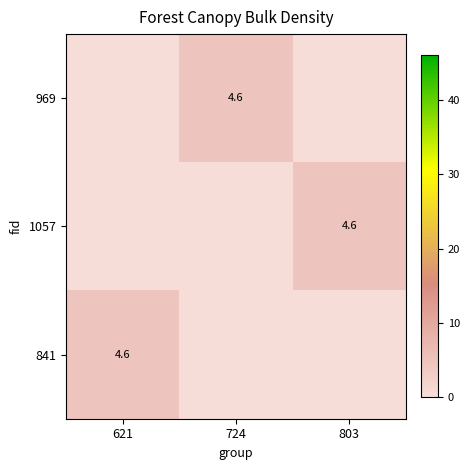

Is it true that 841 equals 4.6 at 621?

True